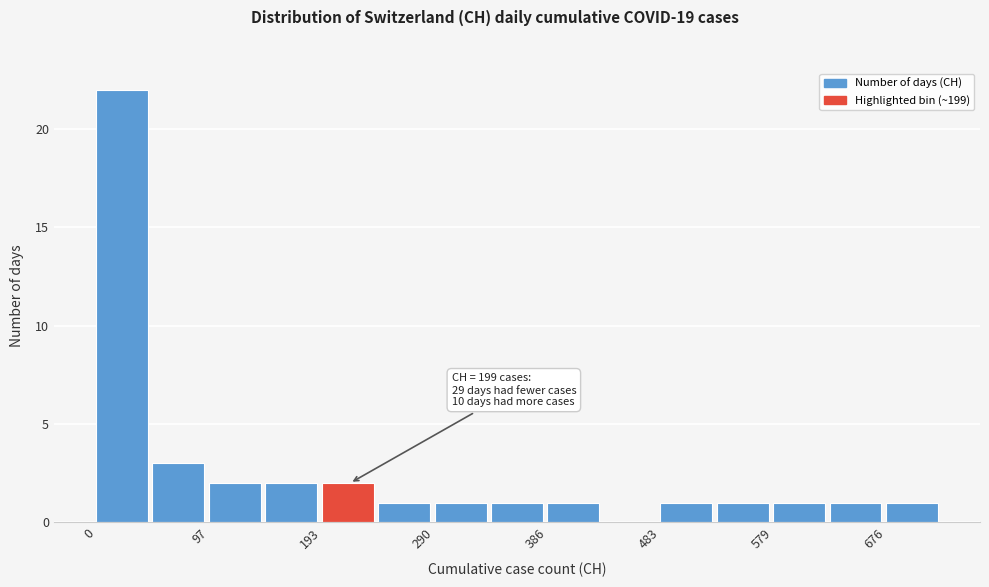

Over which range of the x-axis is the bar tallest?

0 to 50